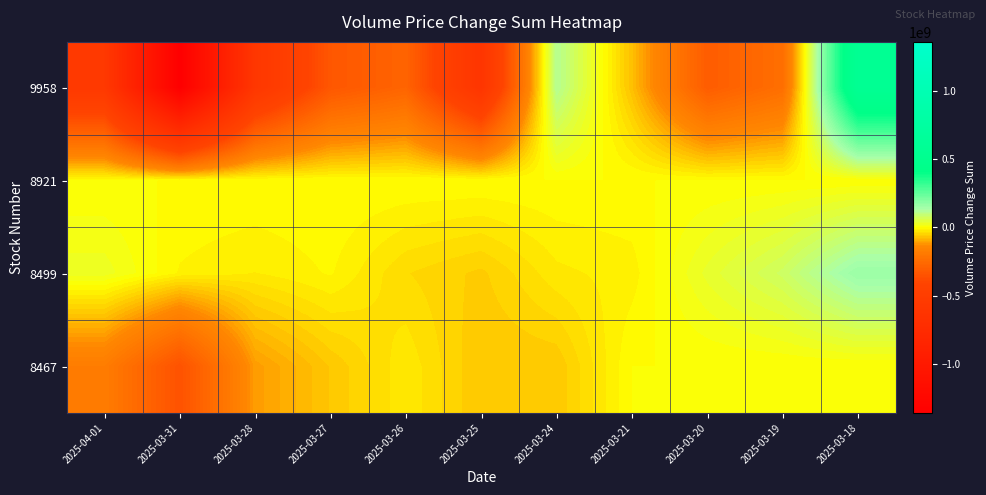

What is the total value across all series at 2025-04-01?

-716184098